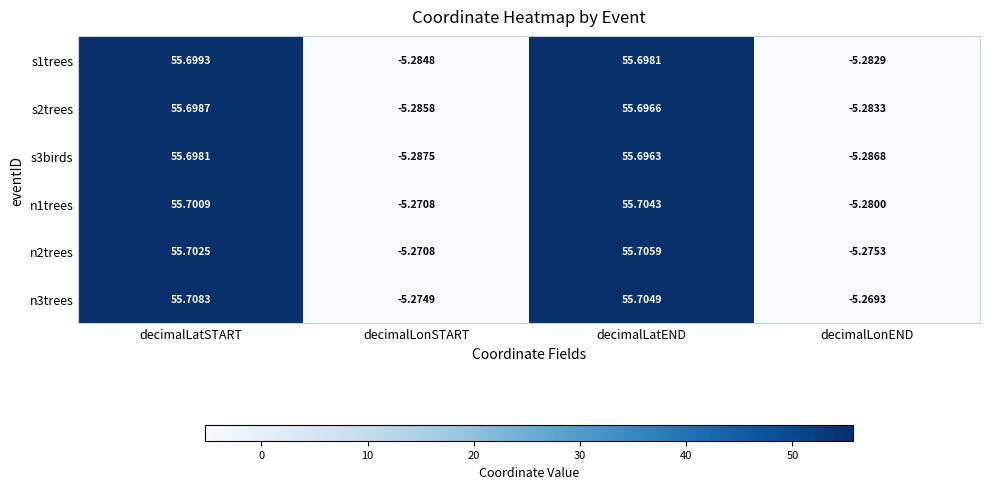

Where does the n1trees series first go above 55?

decimalLatSTART